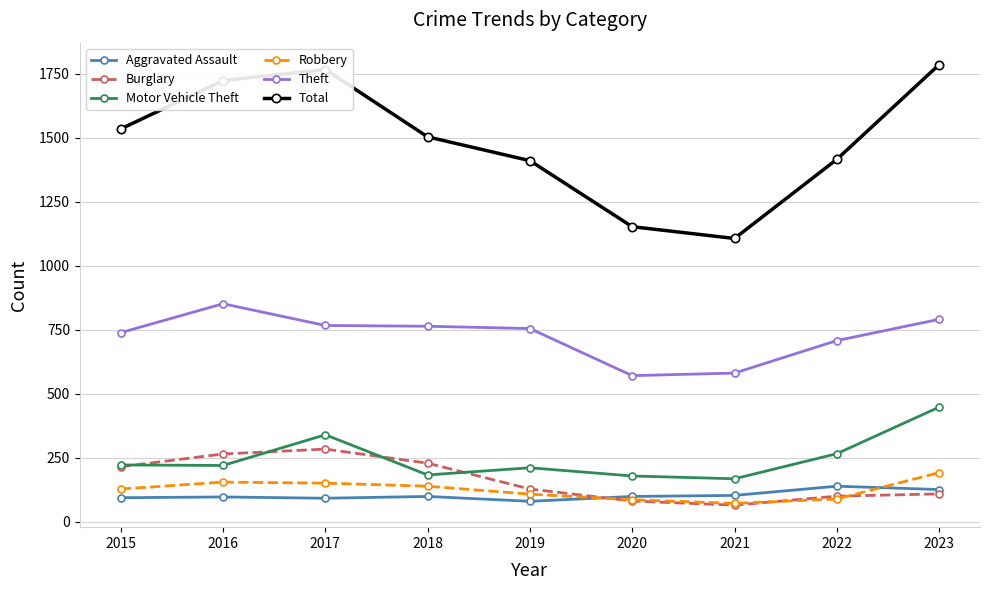

What is the value of the Total point at the 6th from the left?

1152